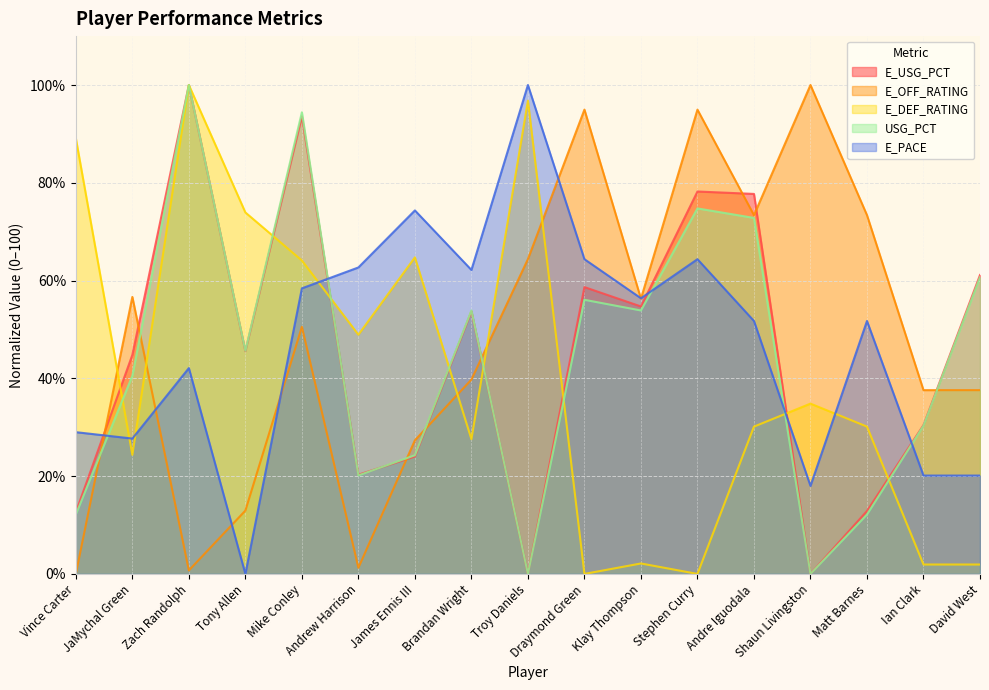

What is the difference between the maximum and minimum values in the E_USG_PCT series?

100.0